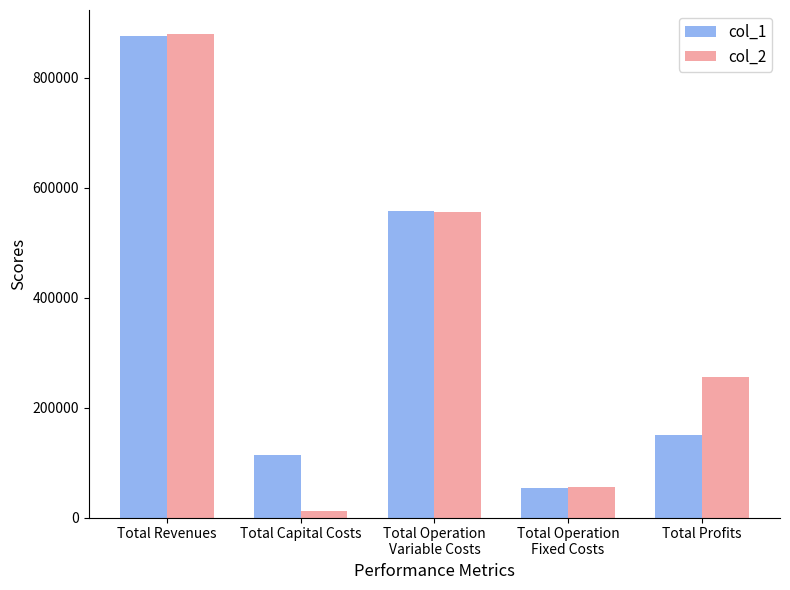

At which label does col_2 reach its minimum?

Total Capital Costs